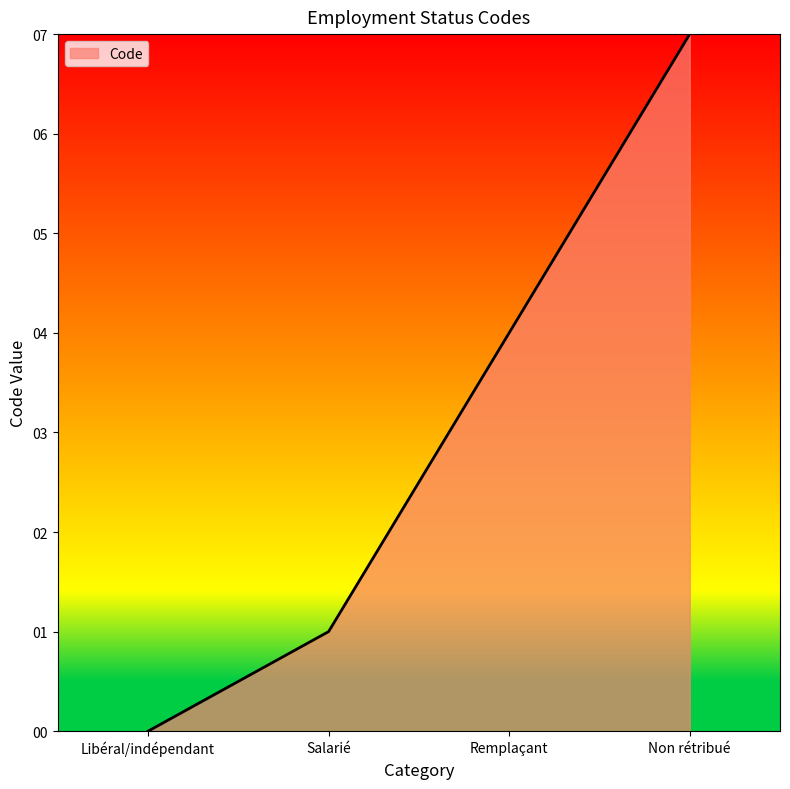

What is the greatest value displayed?

7